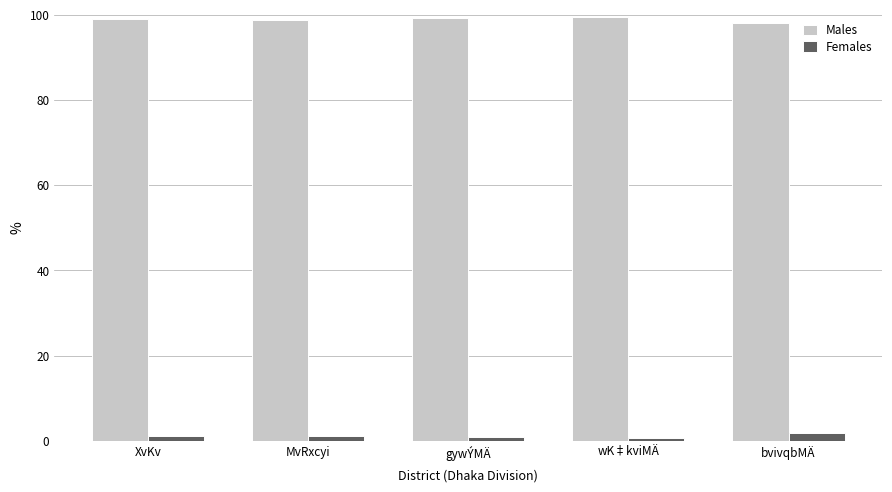

Rank the series by their average value, from highest to lowest.

Males, Females